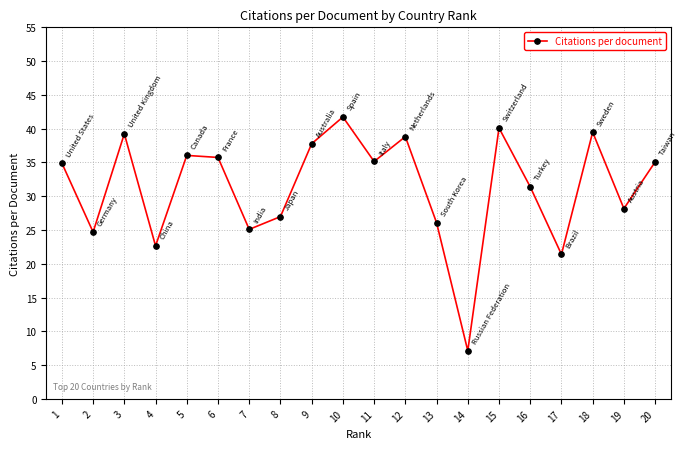

What is the average value?

31.4